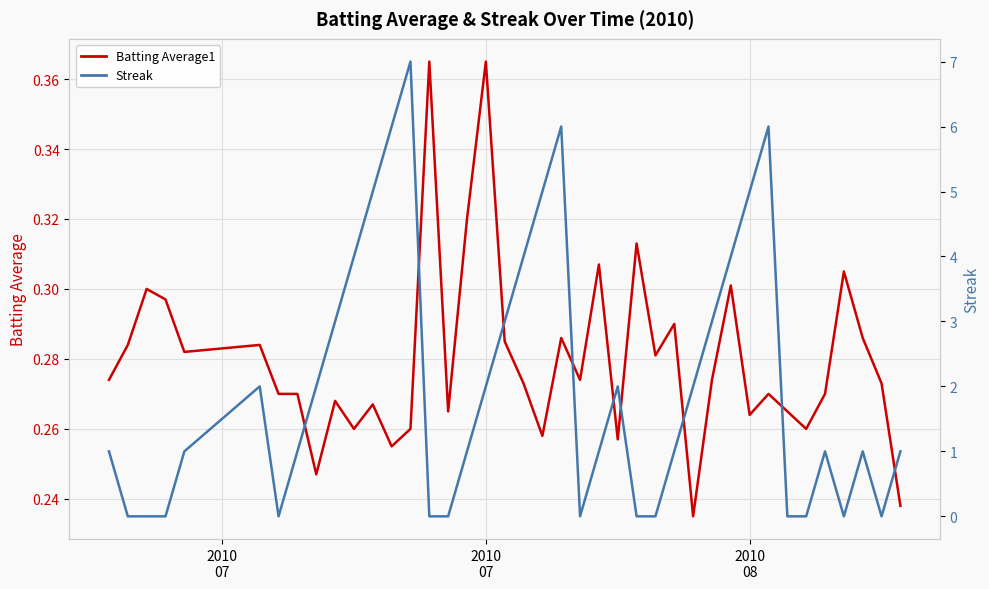

Reading right to left, list all the values displayed in this chart.

Batting Average1: 0.2	0.3	0.3	0.3	0.3	0.3	0.3	0.3	0.3	0.3	0.3	0.2	0.3	0.3	0.3	0.3	0.3	0.3	0.3	0.3	0.3	0.3	0.4	0.3	0.3	0.4	0.3	0.3	0.3	0.3	0.3	0.2	0.3	0.3	0.3	0.3	0.3	0.3	0.3	0.3
Streak: 1.0	0.0	1.0	0.0	1.0	0.0	0.0	6.0	5.0	4.0	3.0	2.0	1.0	0.0	0.0	2.0	1.0	0.0	6.0	5.0	4.0	3.0	2.0	1.0	0.0	0.0	7.0	6.0	5.0	4.0	3.0	2.0	1.0	0.0	2.0	1.0	0.0	0.0	0.0	1.0